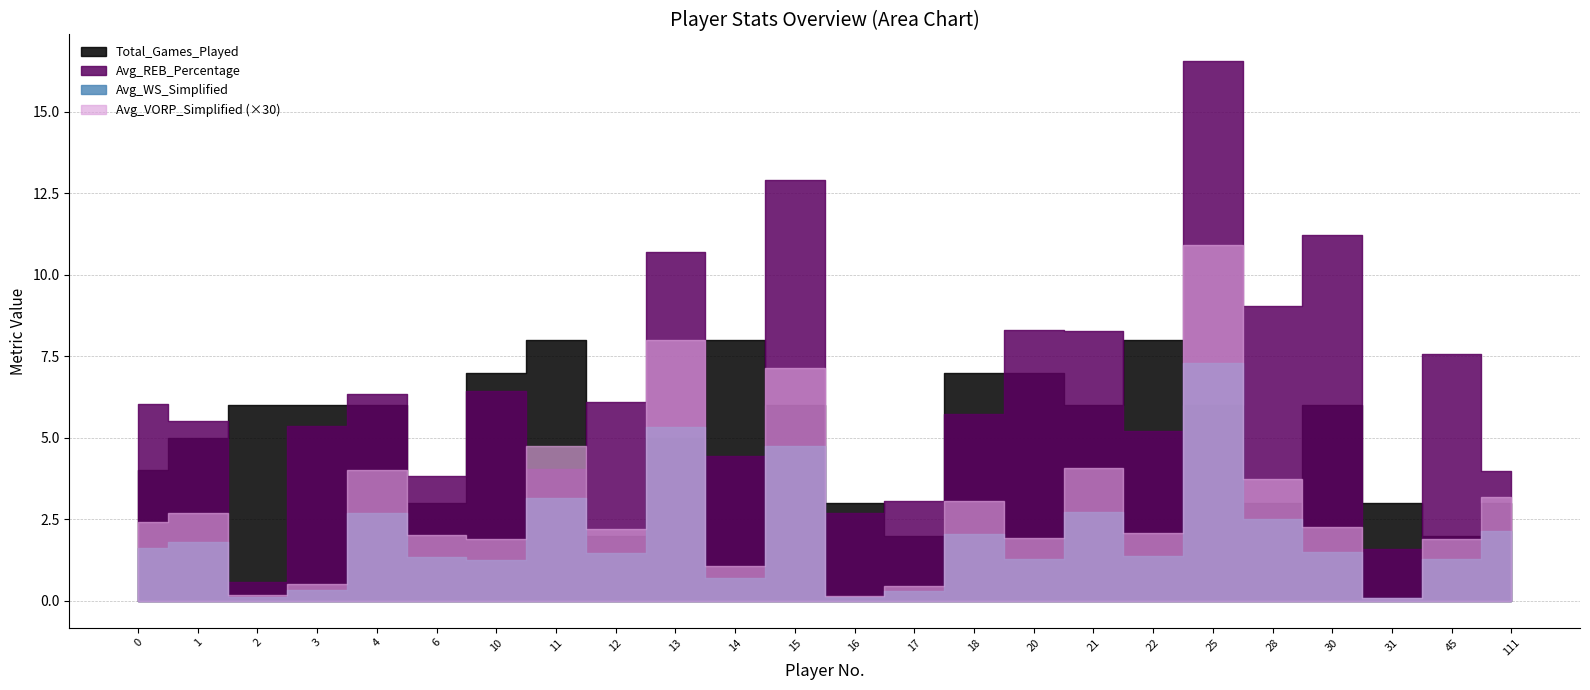

List the labels in order of Avg_WS_Simplified value, largest first.

25, 13, 15, 11, 21, 4, 28, 111, 18, 1, 0, 30, 12, 22, 6, 20, 45, 10, 14, 3, 17, 2, 16, 31